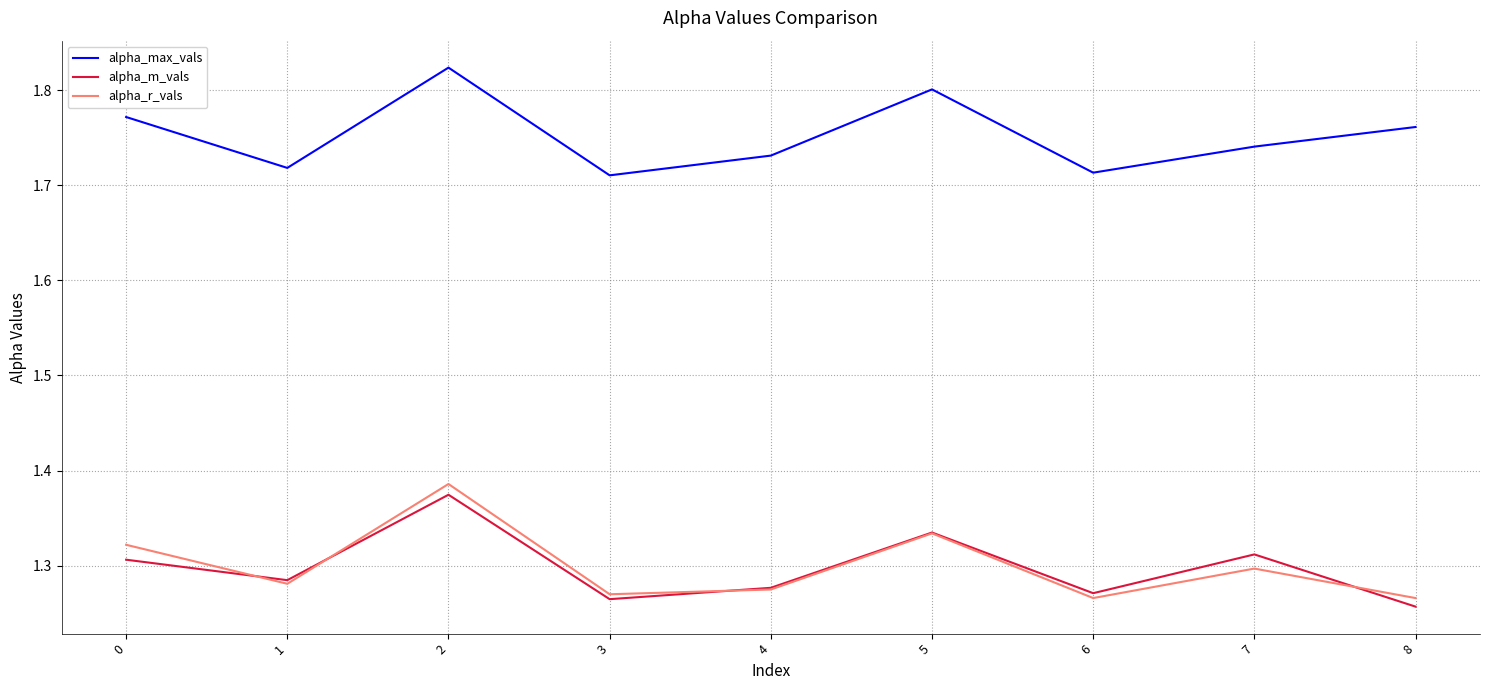

Which category has the highest value in the alpha_r_vals series?

2